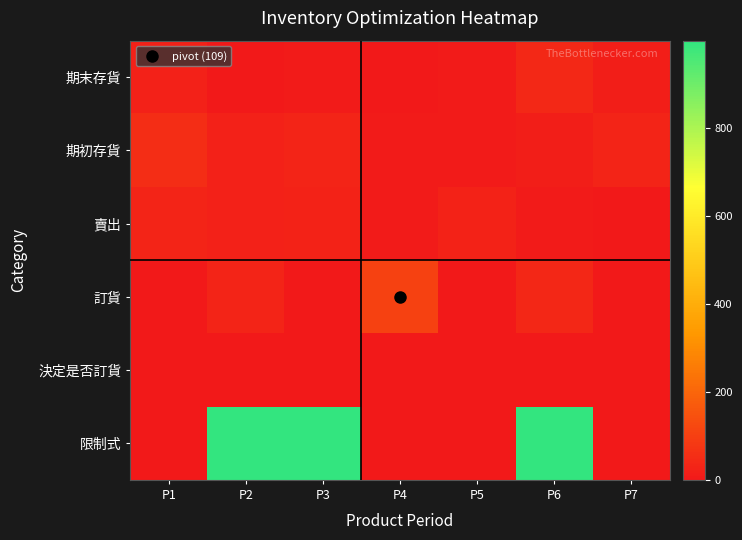

What is the maximum value shown in the chart?

999